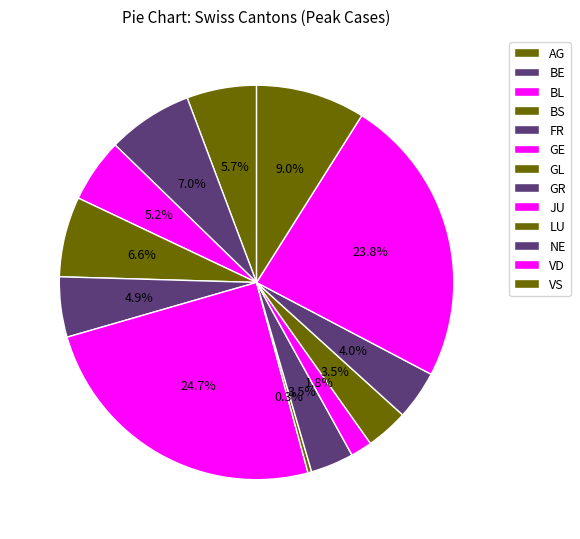

True or false: JU accounts for 40% of the total.

False